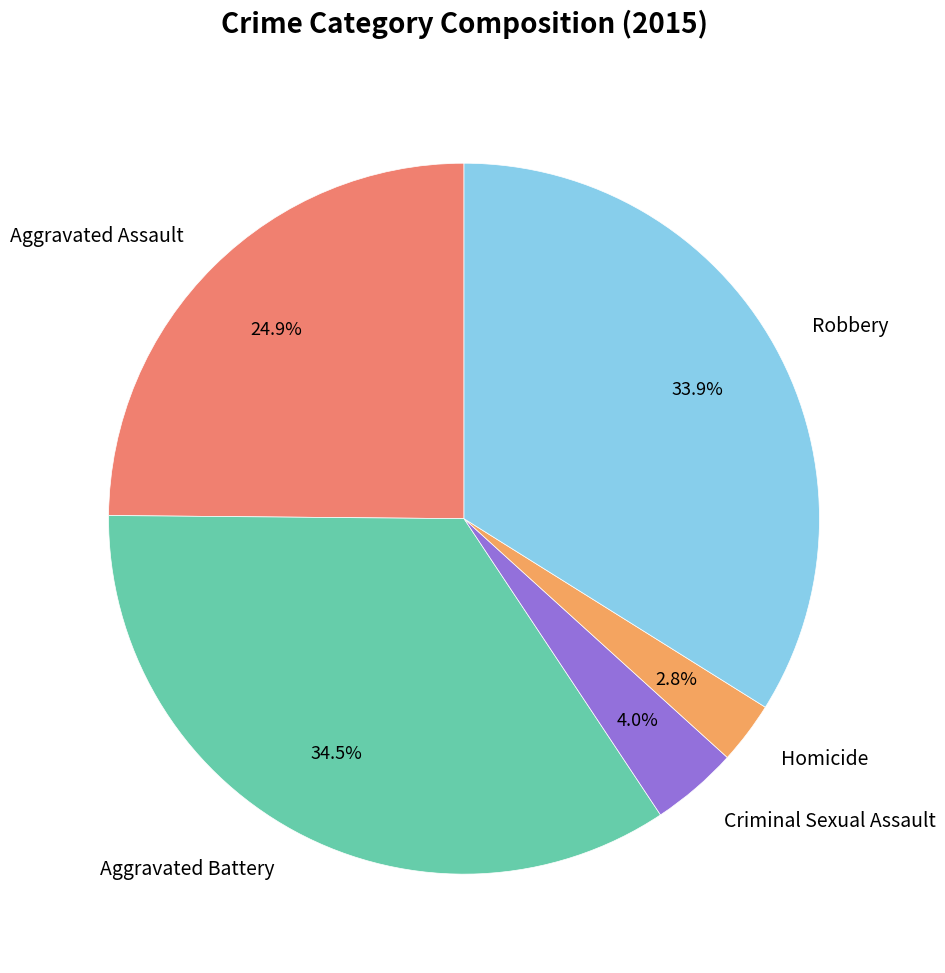

How many slices are in this pie chart?

5